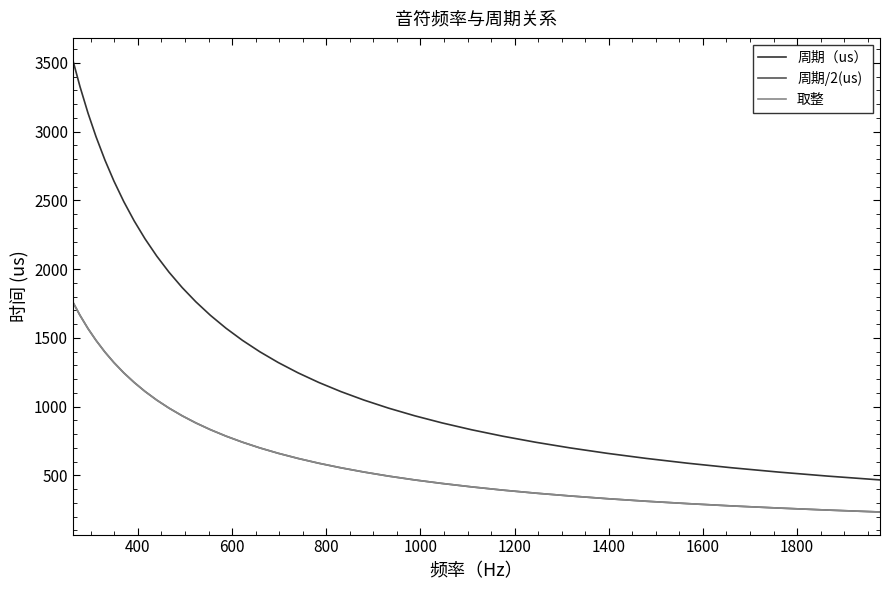

True or false: 取整 and 周期（us） intersect in this chart.

False